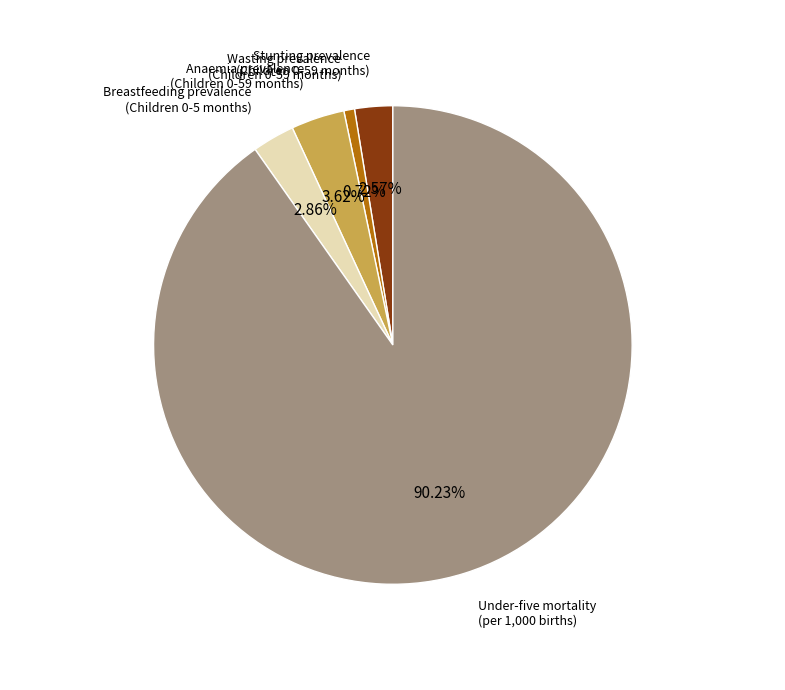

Combined, do Anaemia prevalence (Children 0-59 months) and Breastfeeding prevalence (Children 0-5 months) account for over 50%?

No